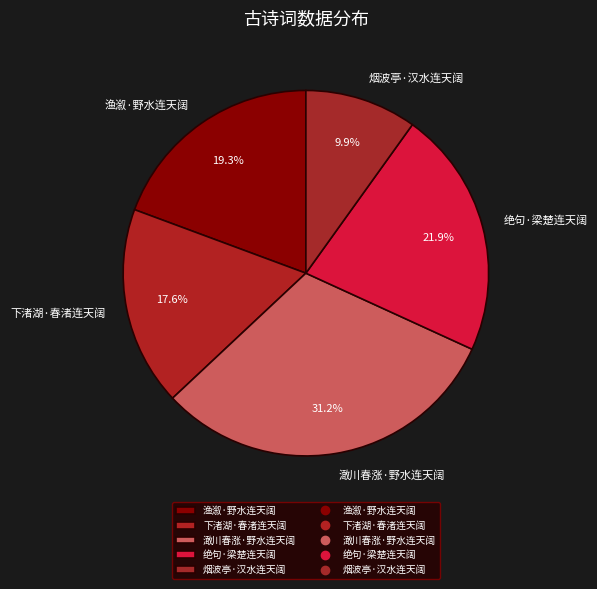

What is the largest slice in the pie chart?

澉川春涨·野水连天阔